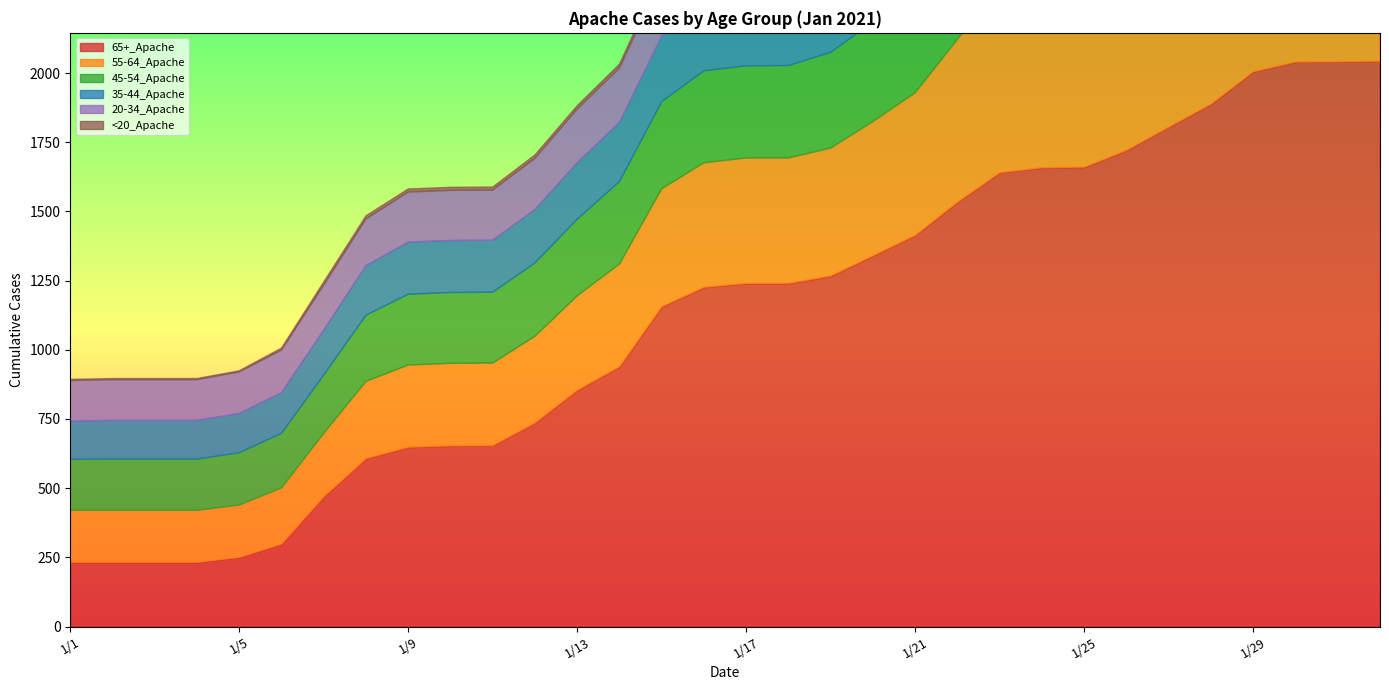

Reading right to left, extract all data points from this chart.

65+_Apache: 2043	2041	2040	2005	1888	1805	1721	1660	1658	1640	1534	1414	1340	1267	1240	1240	1226	1156	939	854	736	654	653	648	607	469	298	250	232	232	232	232
55-64_Apache: 852	845	844	818	719	700	679	669	668	665	588	515	485	462	453	453	450	426	371	341	313	298	298	297	279	229	203	189	188	188	188	188
45-54_Apache: 559	559	559	537	482	465	455	451	451	451	410	382	360	346	334	333	332	315	298	277	265	256	256	256	239	211	197	189	185	185	185	184
35-44_Apache: 395	394	394	380	358	348	338	323	323	322	286	268	254	245	238	238	238	237	214	204	193	188	188	188	179	162	147	142	140	140	140	138
20-34_Apache: 360	360	359	345	324	312	303	299	299	298	263	249	236	228	221	221	221	213	196	194	185	181	181	181	169	163	154	150	147	147	147	147
<20_Apache: 176	172	165	158	151	135	128	128	128	126	113	62	23	22	22	22	22	17	14	12	12	11	11	11	11	11	7	4	4	4	4	4